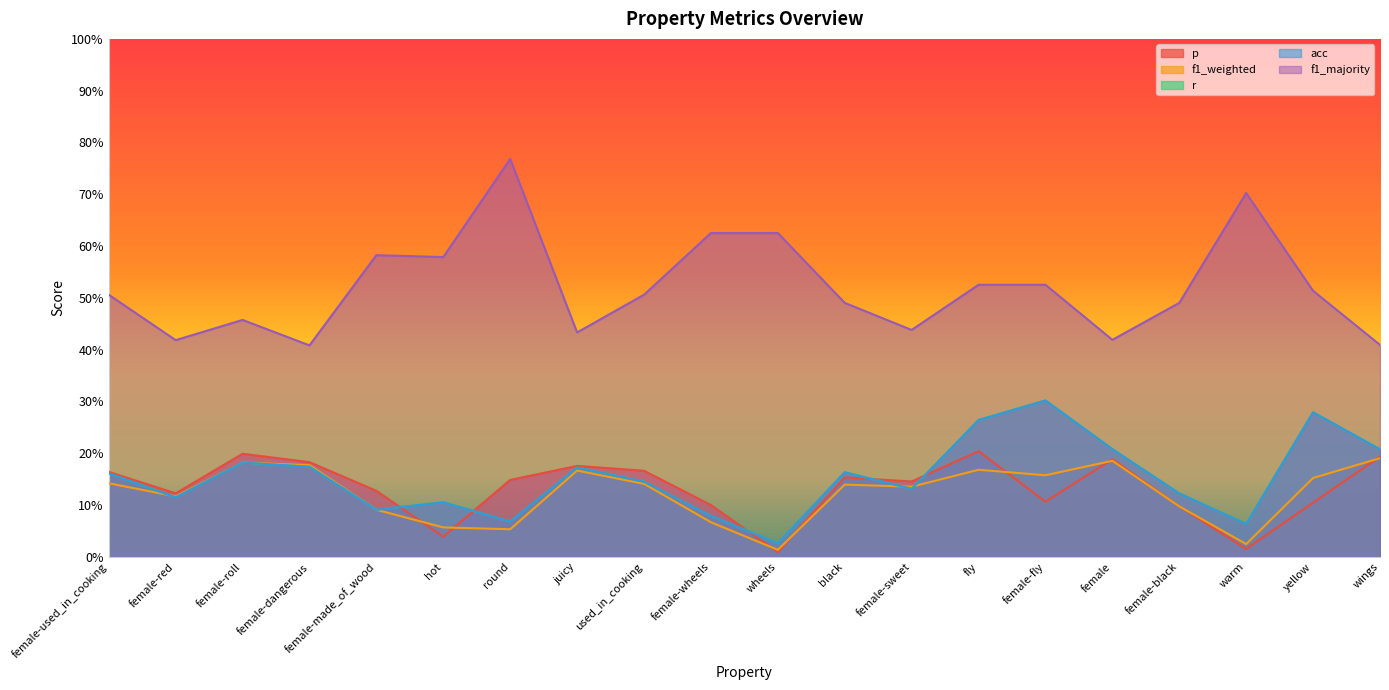

Which category has the lowest value in the f1_majority series?

female-dangerous